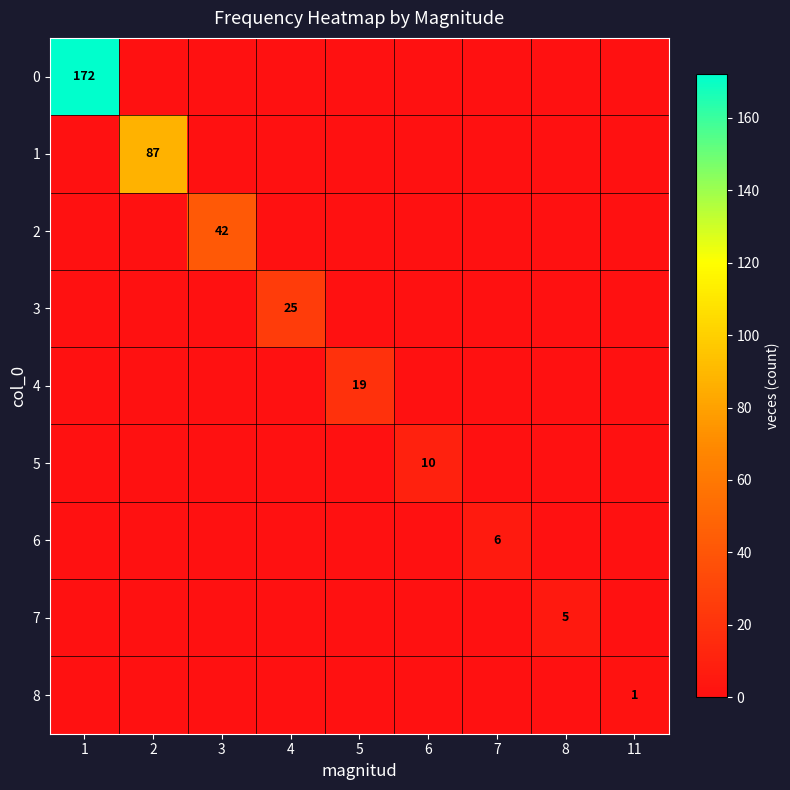

The value of 5 at 6 is 10. True or false?

True